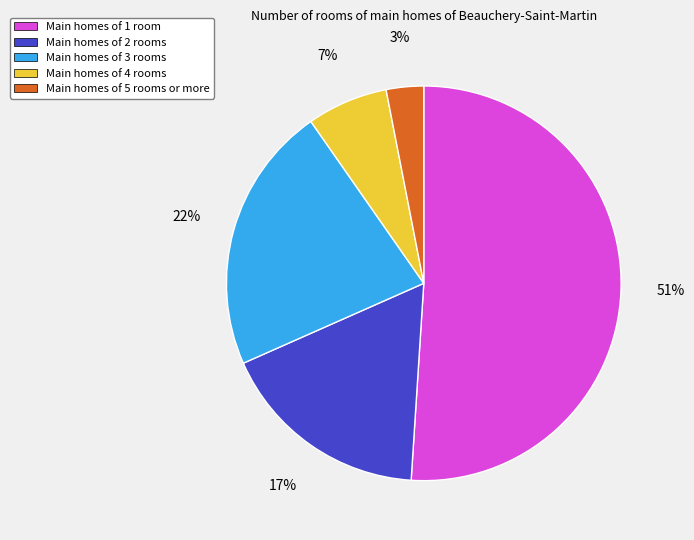

Does any single category account for the majority?

Yes